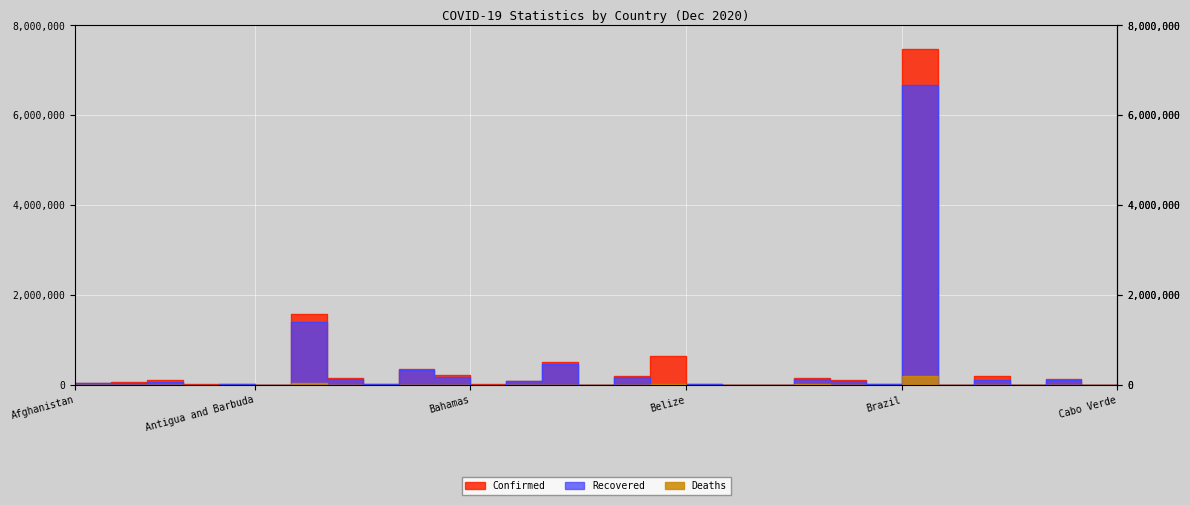

At how many categories does at least one series exceed 143690?

10